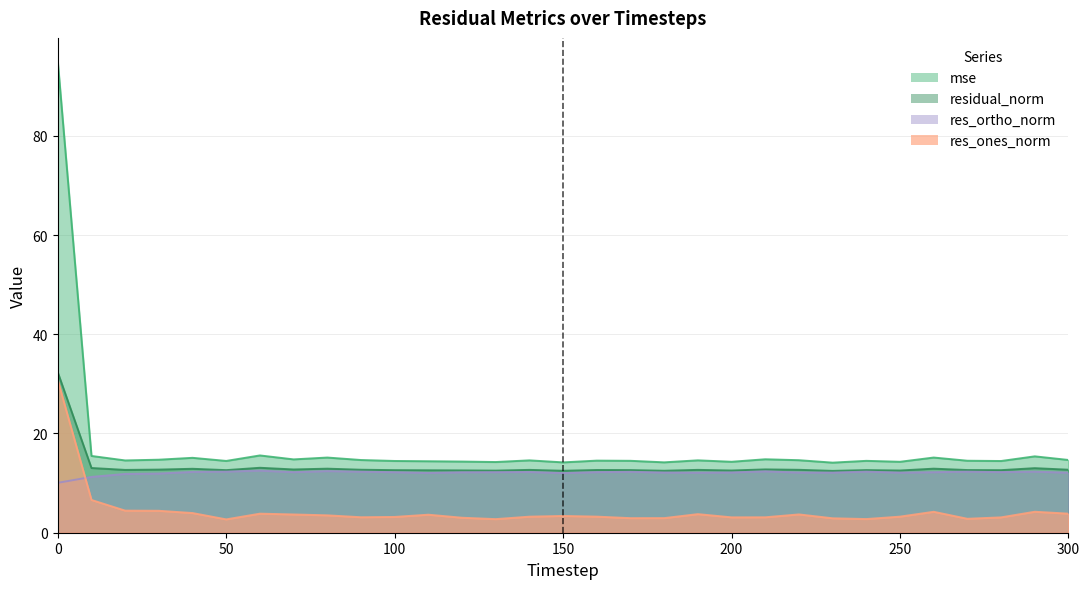

How many lines are shown in the chart?

4